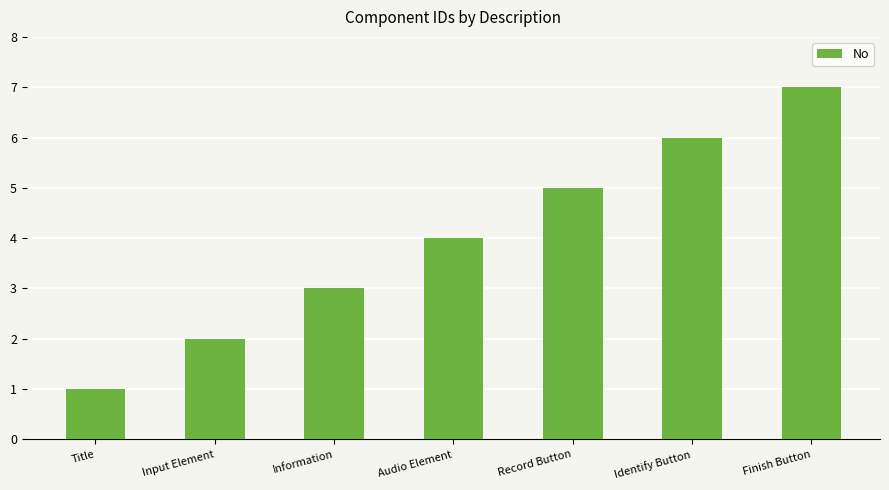

Are the bars horizontal?

No